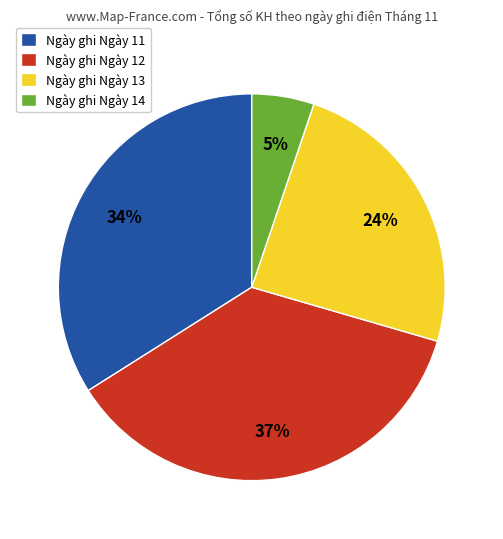

Which has a higher value, Ngày ghi Ngày 13 or Ngày ghi Ngày 11?

Ngày ghi Ngày 11